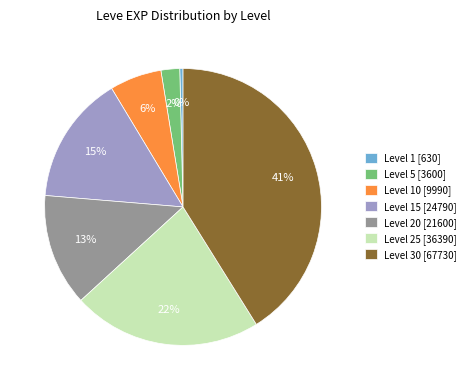

How many slices are in this pie chart?

7